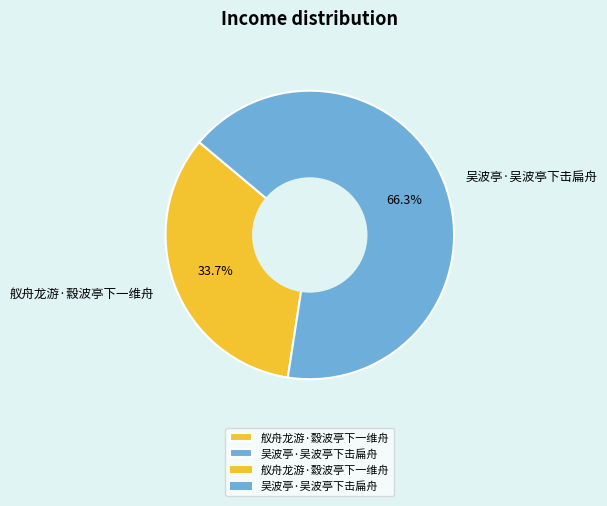

To the nearest percent, what is the difference between the largest and smallest slice percentages?

33%